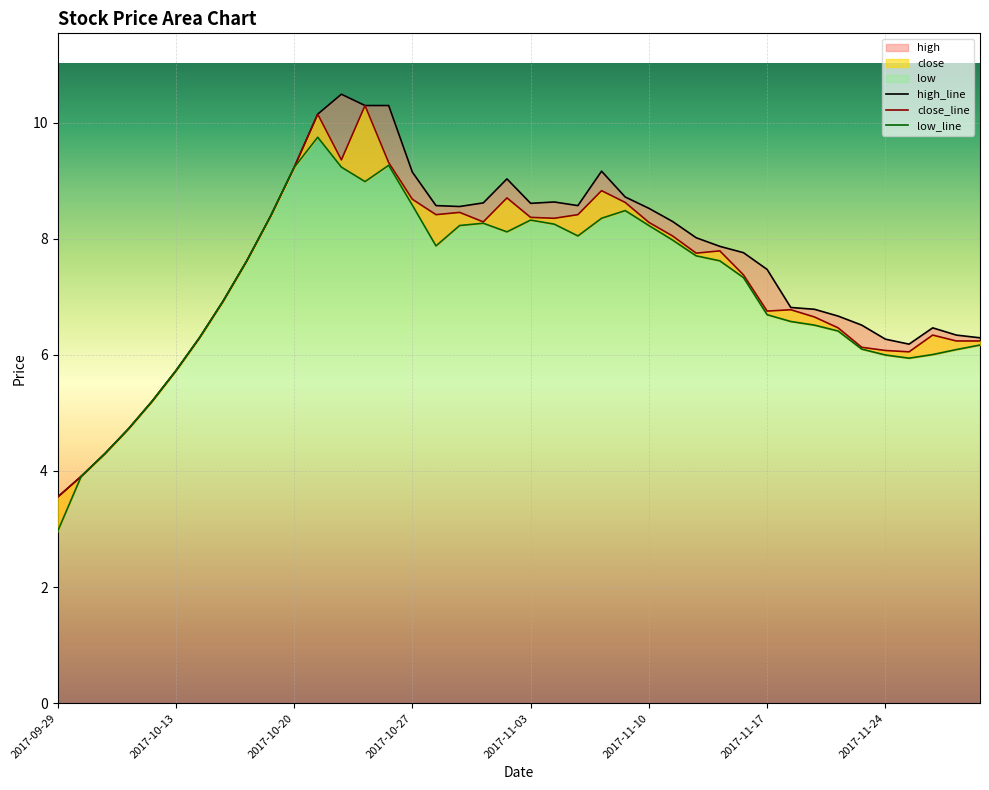

At which label does close_line reach its minimum?

2017-09-29